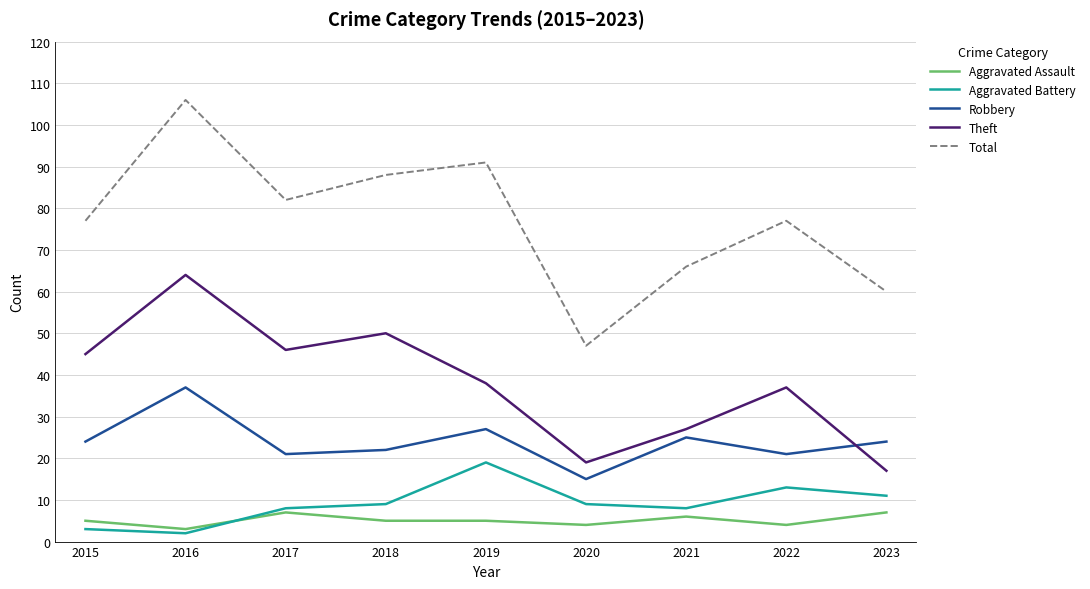

What is the difference between the second highest and minimum values in the Aggravated Assault series?

4